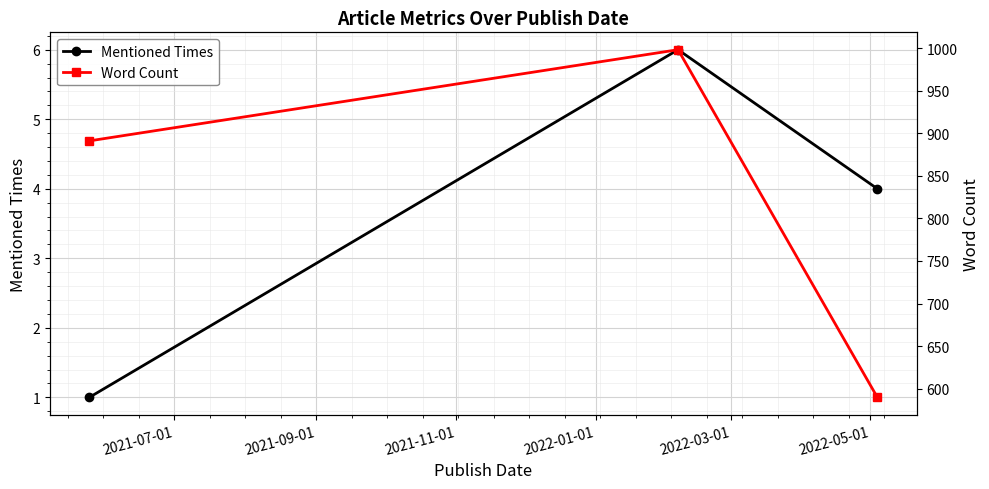

What is the maximum value for Mentioned Times?

6